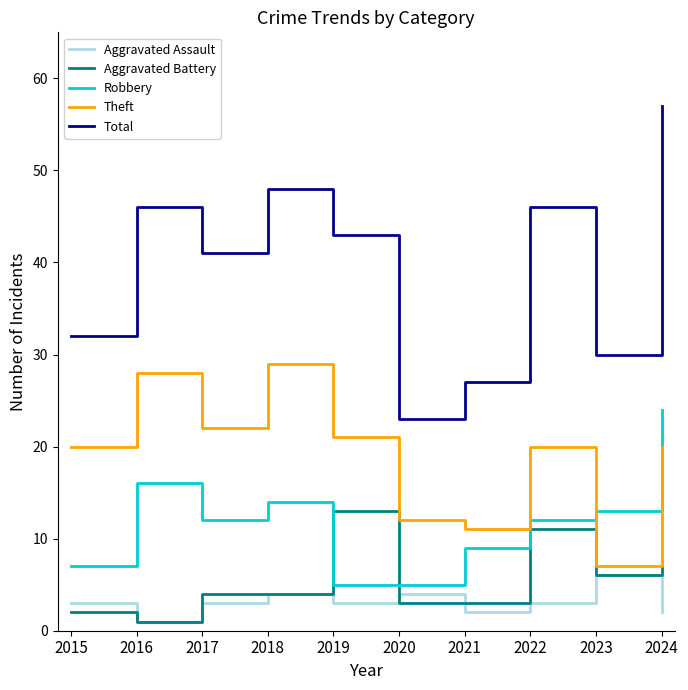

List the series in order of their peak value, highest first.

Total, Theft, Robbery, Aggravated Battery, Aggravated Assault